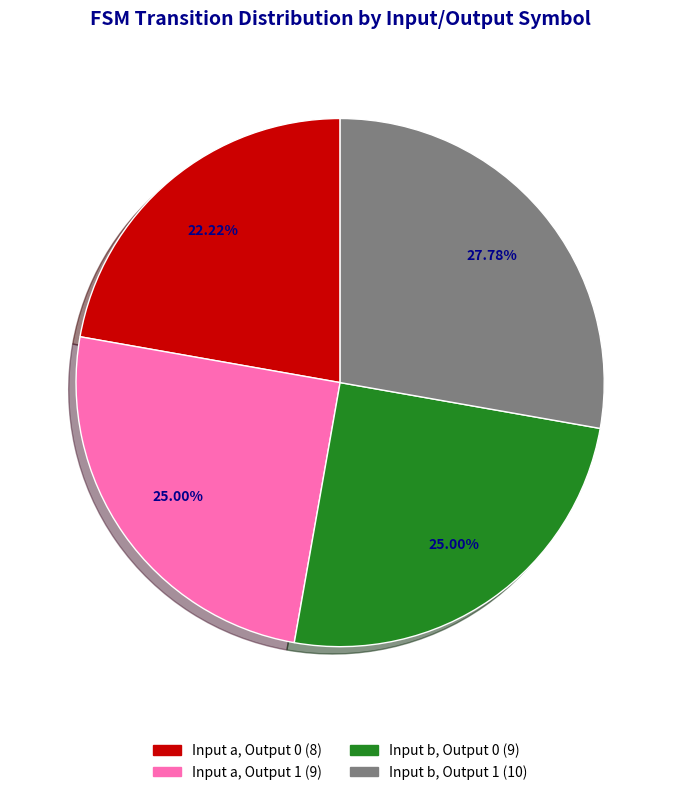

Is there a majority slice in this chart?

No